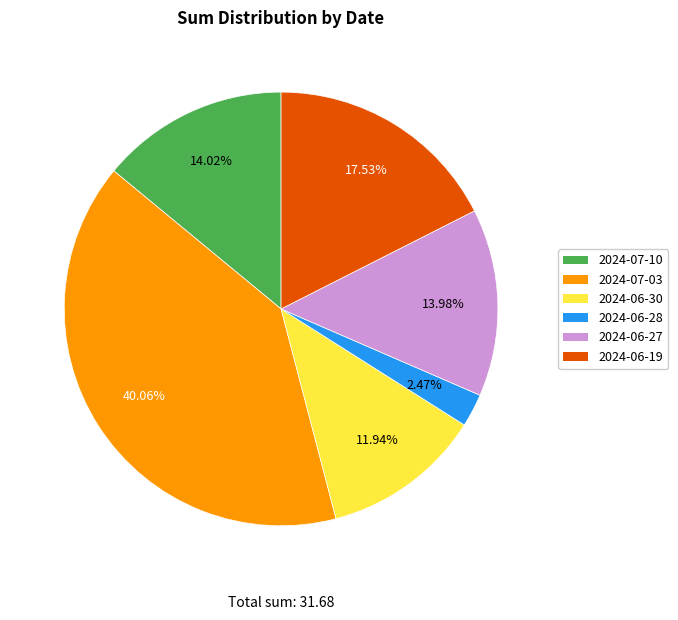

Does 2024-07-03 represent more than half of the total?

No